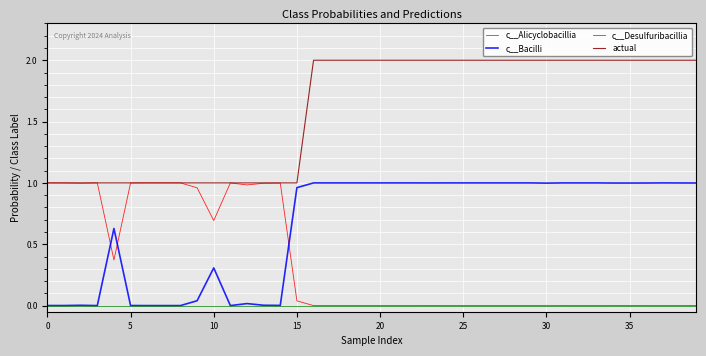

What is the maximum value shown in the chart?

2.0